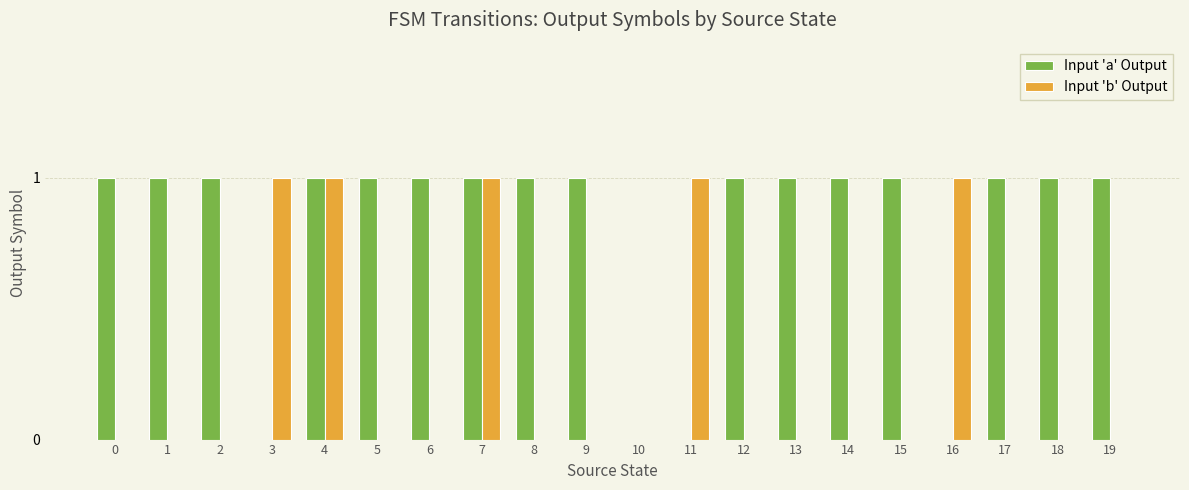

Is the value of Input 'a' Output at 0 greater than the value of Input 'b' Output at 10?

Yes